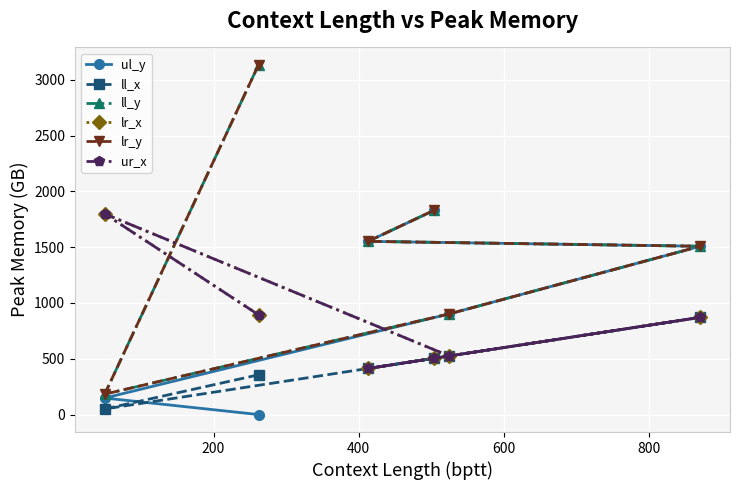

Reading right to left, what are all the values shown in this chart?

ul_y: 1830	1552	1508	902	148	0
ll_x: 504	413	871	525	50	356
ll_y: 1830	1552	1508	902	183	3133
lr_x: 504	413	871	525	1798	894
lr_y: 1830	1552	1508	902	183	3133
ur_x: 504	413	871	525	1798	894